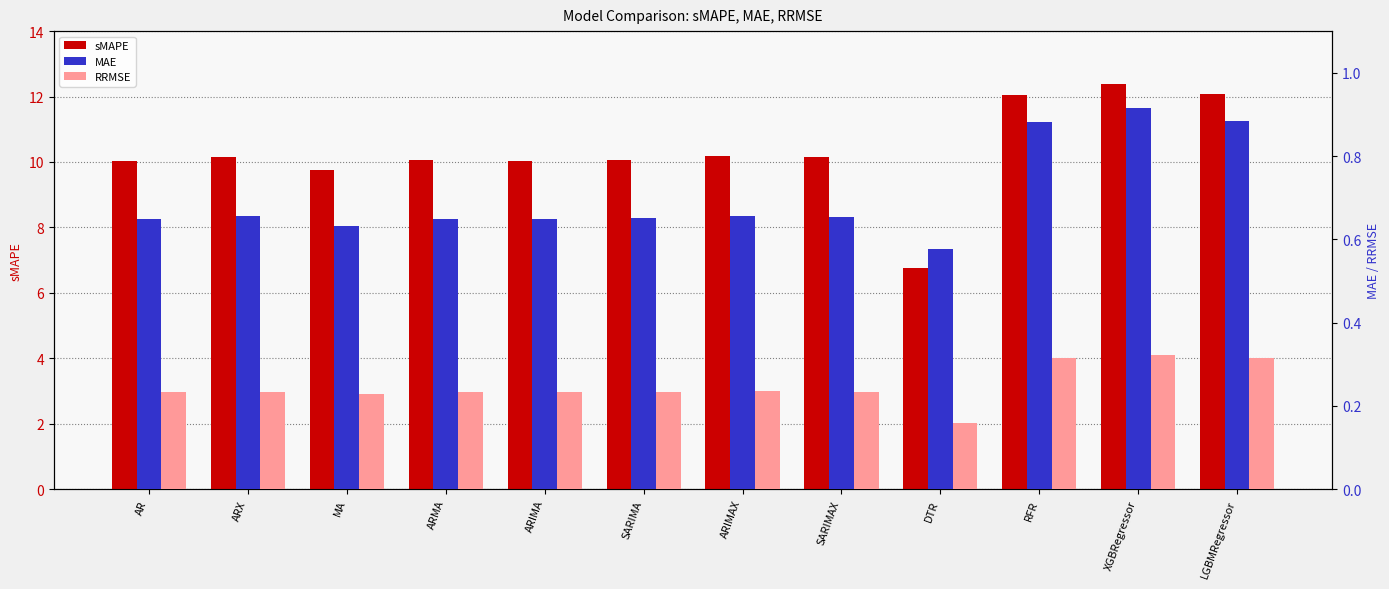

What are all the series names shown in the legend?

sMAPE, MAE, RRMSE